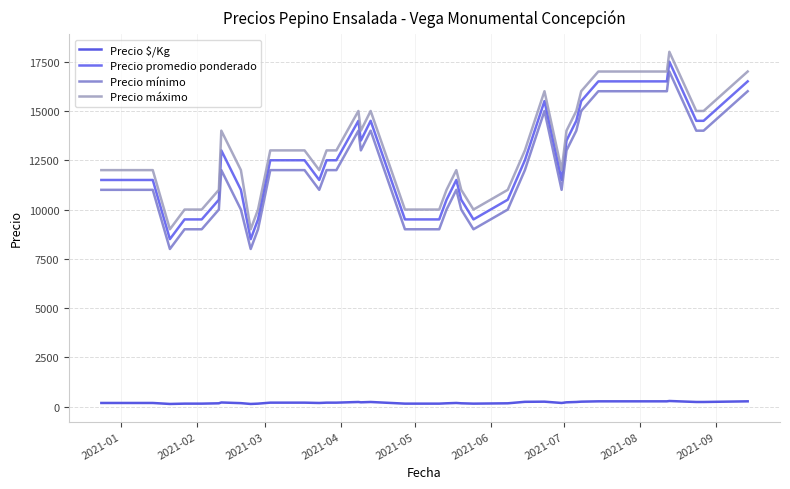

What is the lowest value of the Precio promedio ponderado series?

8500